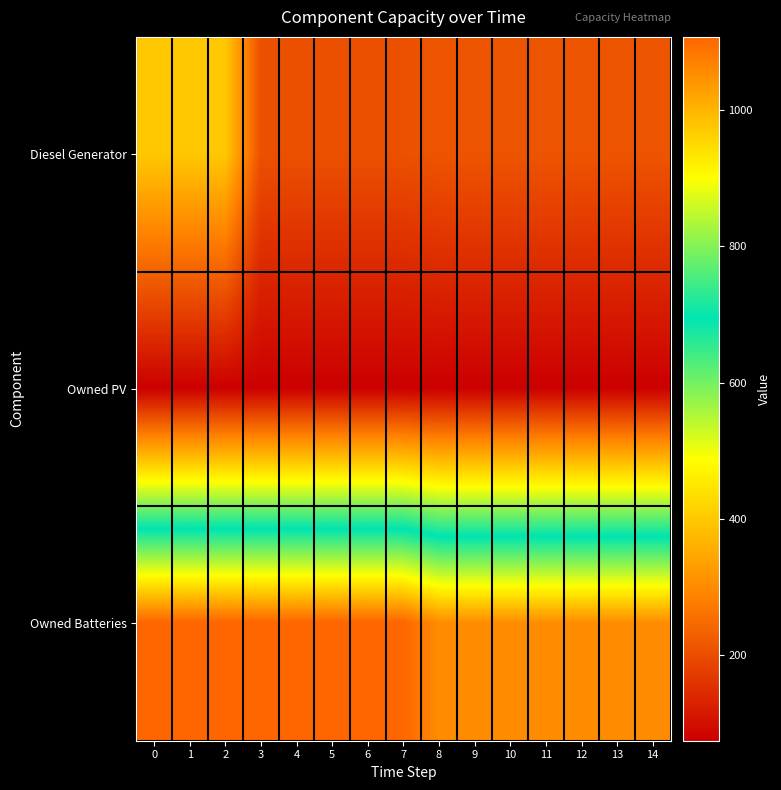

Which has a higher value, 12 or 1?

1